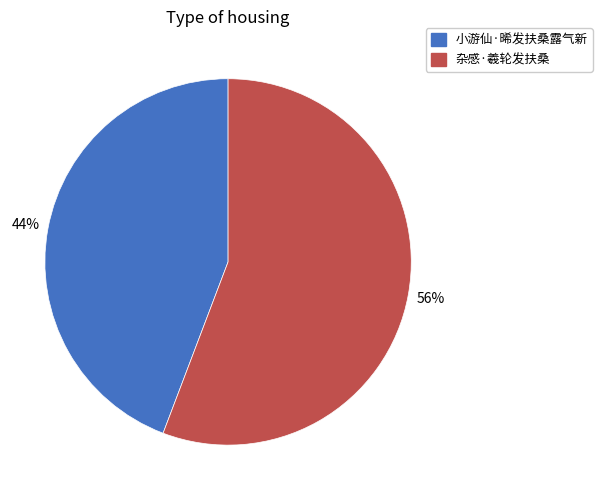

Approximately how many times larger is the value at 小游仙·晞发扶桑露气新 compared to 杂感·羲轮发扶桑?

0.8